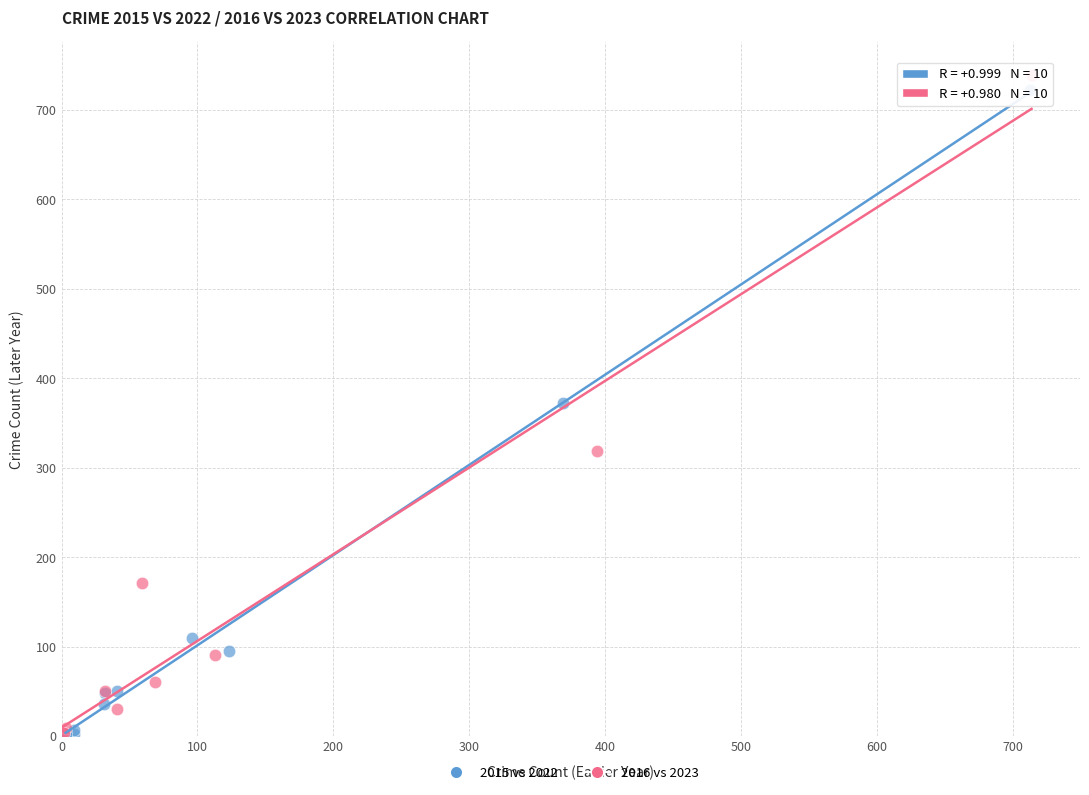

Which series has the widest spread of Y values?

2016 vs 2023